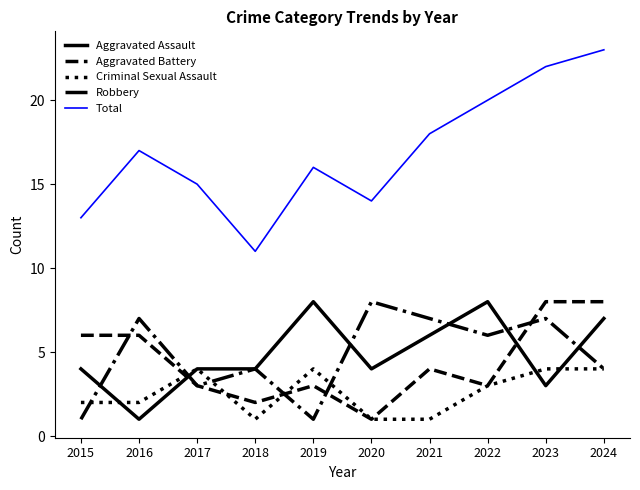

Which series has the largest range (max minus min)?

Total